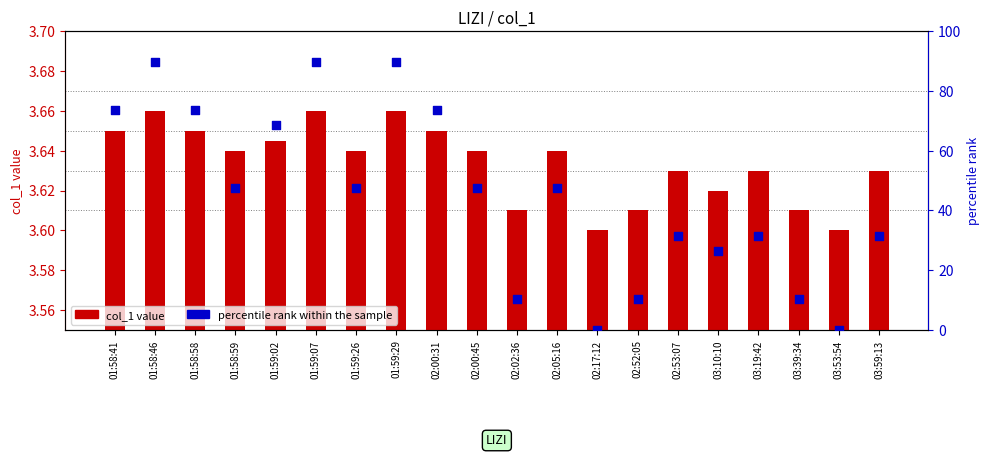

Which series contains the lowest Y value?

percentile rank within the sample